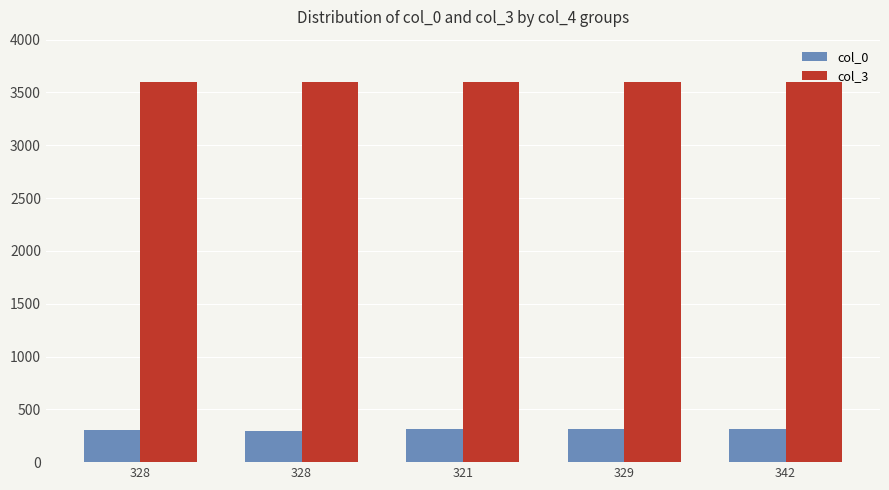

Reading left to right, transcribe all the data shown in this chart.

col_0: 328=308.0	328=296.0	321=318.0	329=312.0	342=310.0
col_3: 328=3599.8	328=3599.9	321=3599.9	329=3599.9	342=3599.8